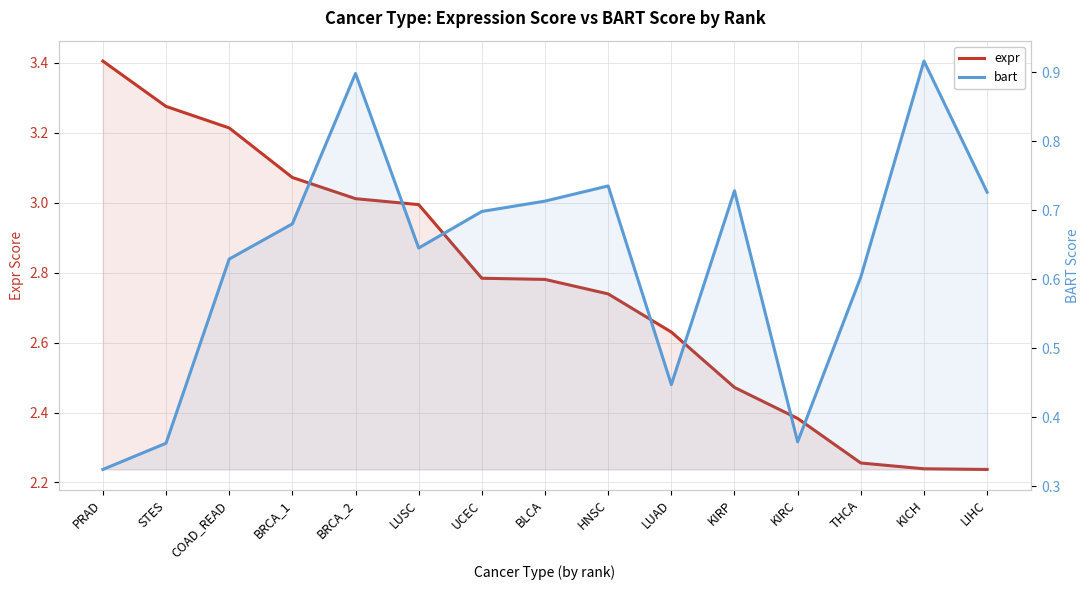

Which category has the highest value across all series?

PRAD